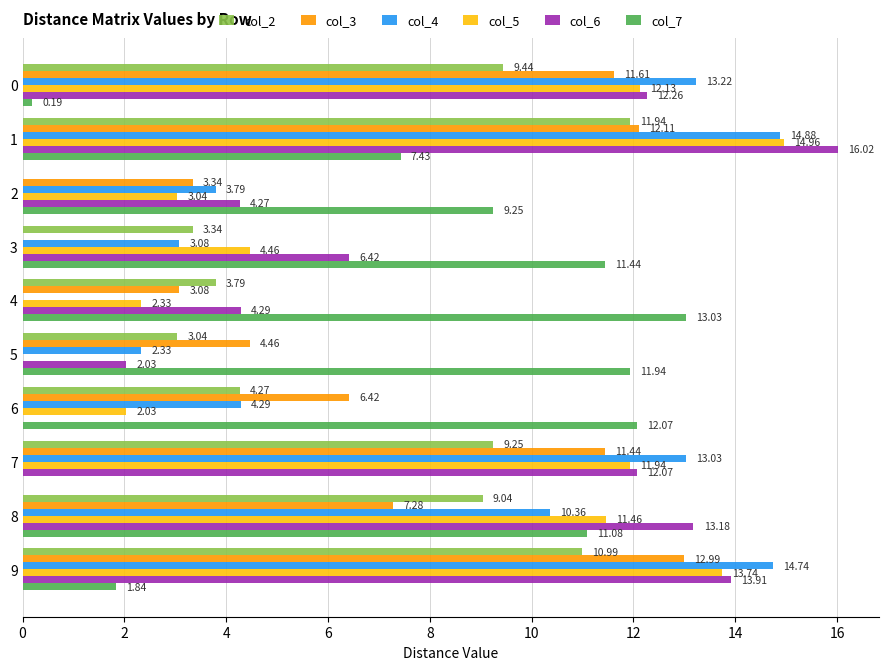

Which series changed the most between 4 and 8?

col_4